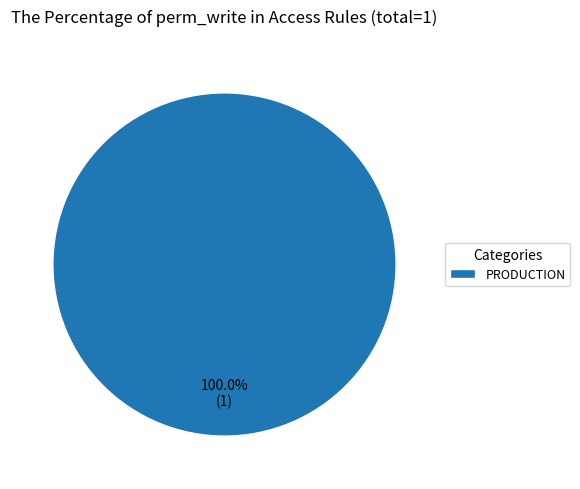

Rank the categories by value from lowest to highest.

PRODUCTION